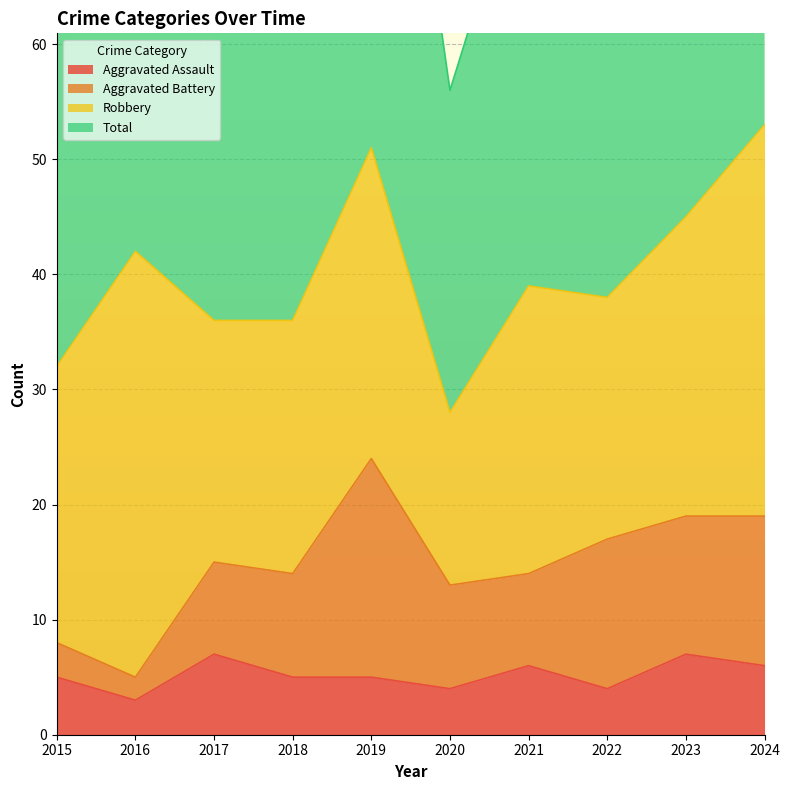

Rank the categories by Total value from lowest to highest.

2020, 2015, 2017, 2018, 2022, 2021, 2016, 2023, 2019, 2024